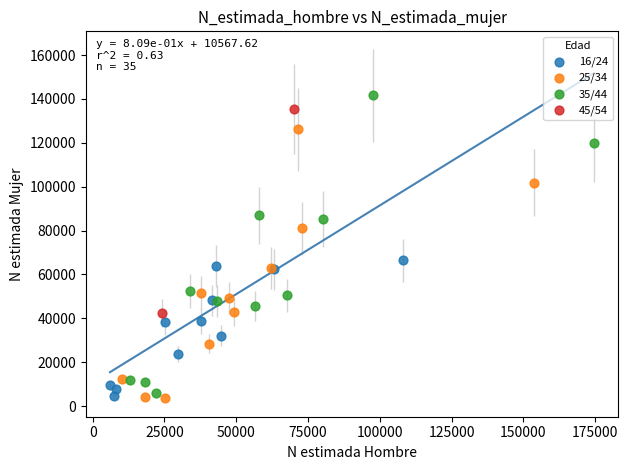

Which series reaches the maximum Y coordinate?

35/44